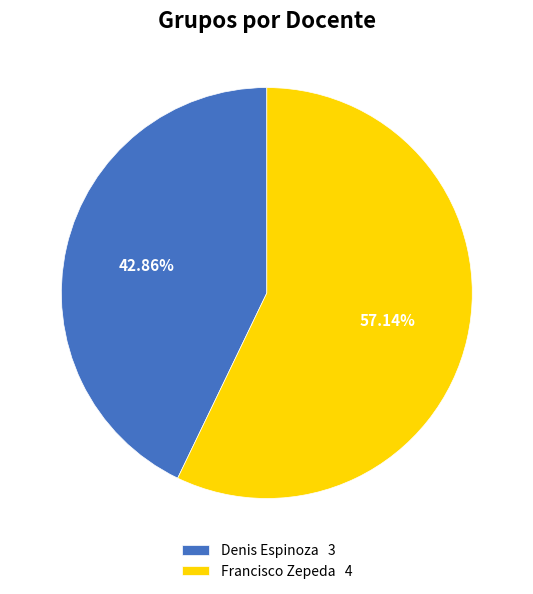

Between Denis Espinoza and Francisco Zepeda, which is larger?

Francisco Zepeda